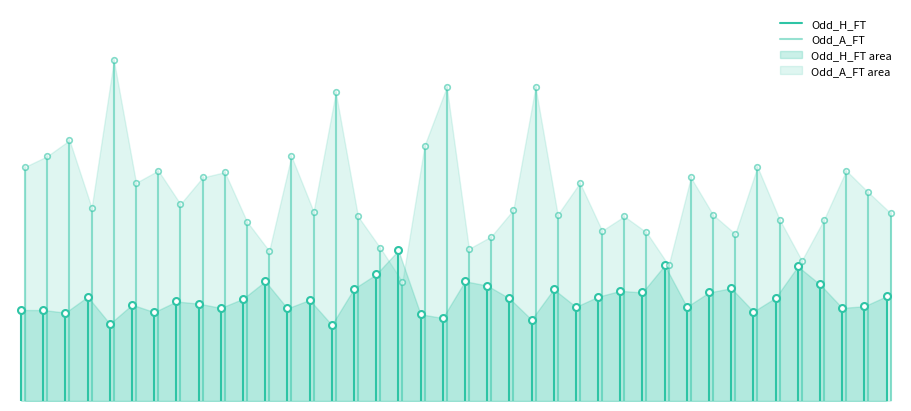

What is the difference between the maximum and minimum values in the Odd_A_FT series?

4.4